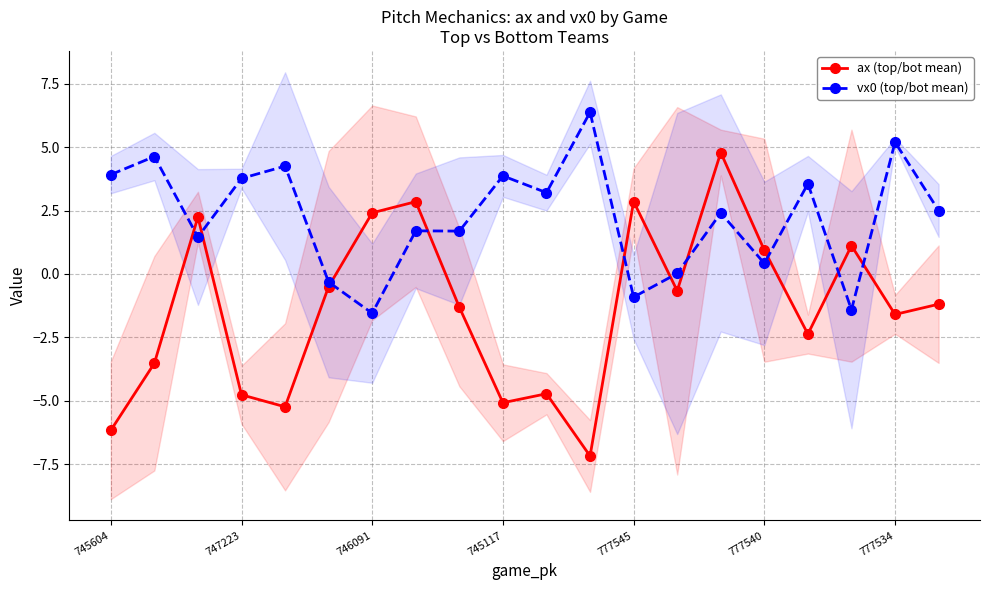

Where is ax (top/bot mean) nearest to the value -1?

19